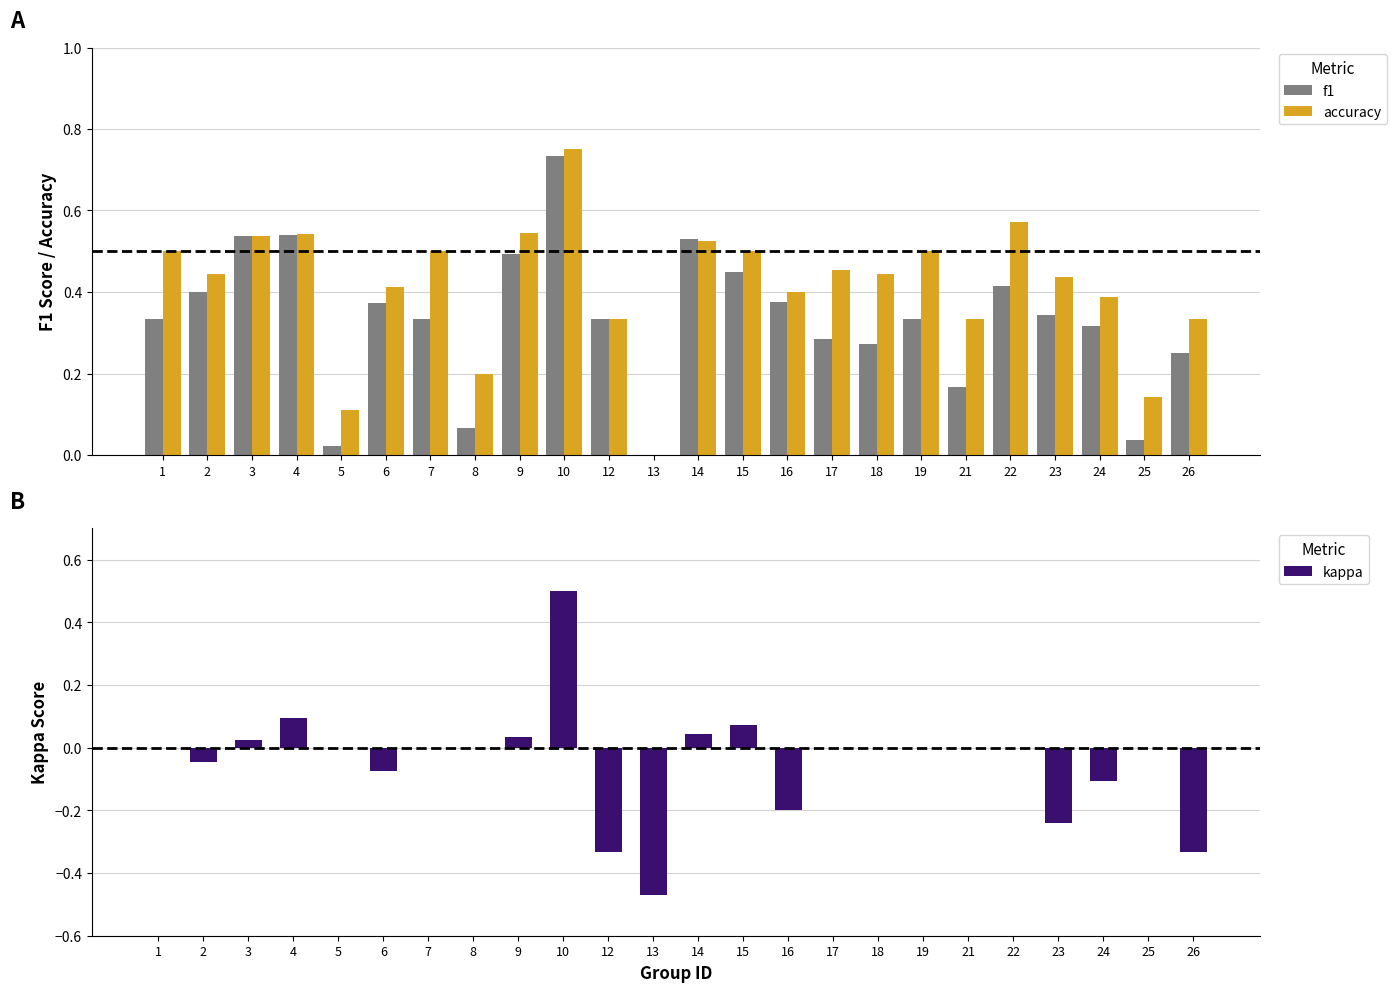

Which label corresponds to the smallest value in the chart?

13